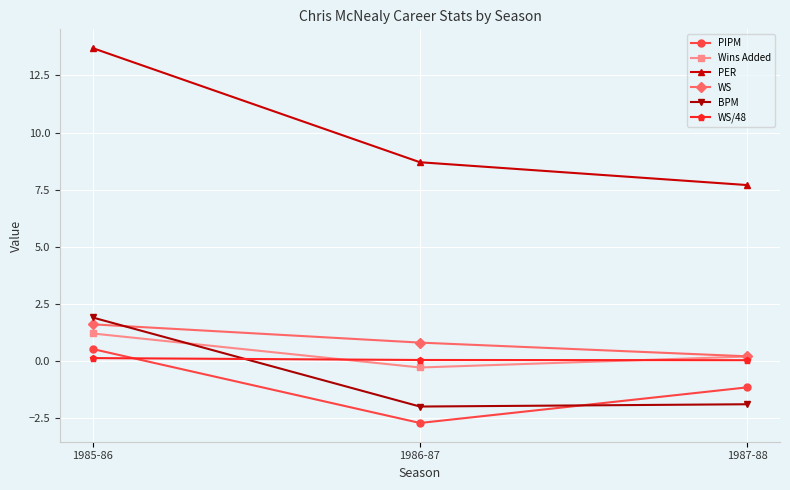

Count the number of categories in the chart.

3